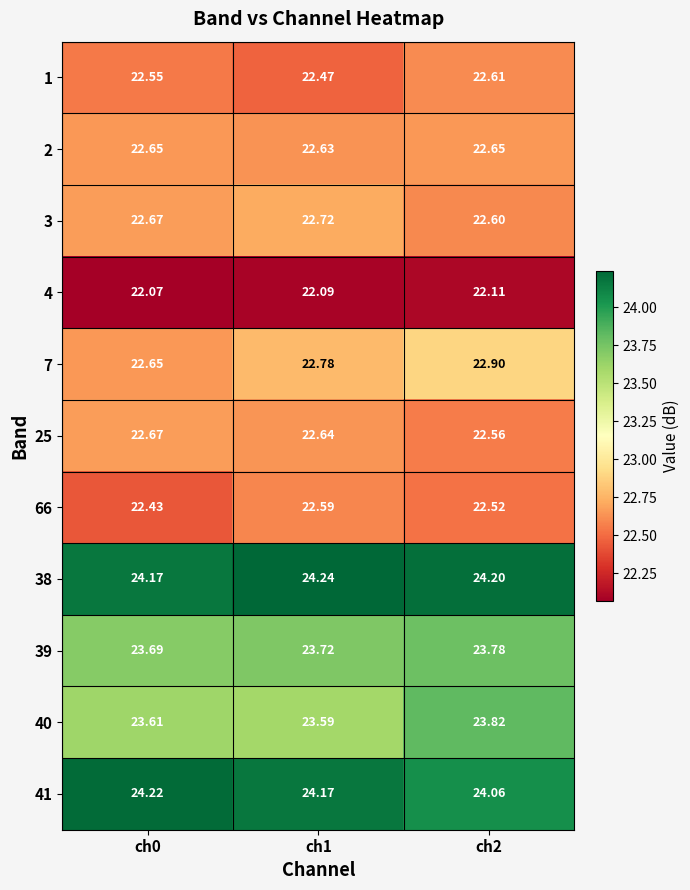

How many series are shown in this chart?

11